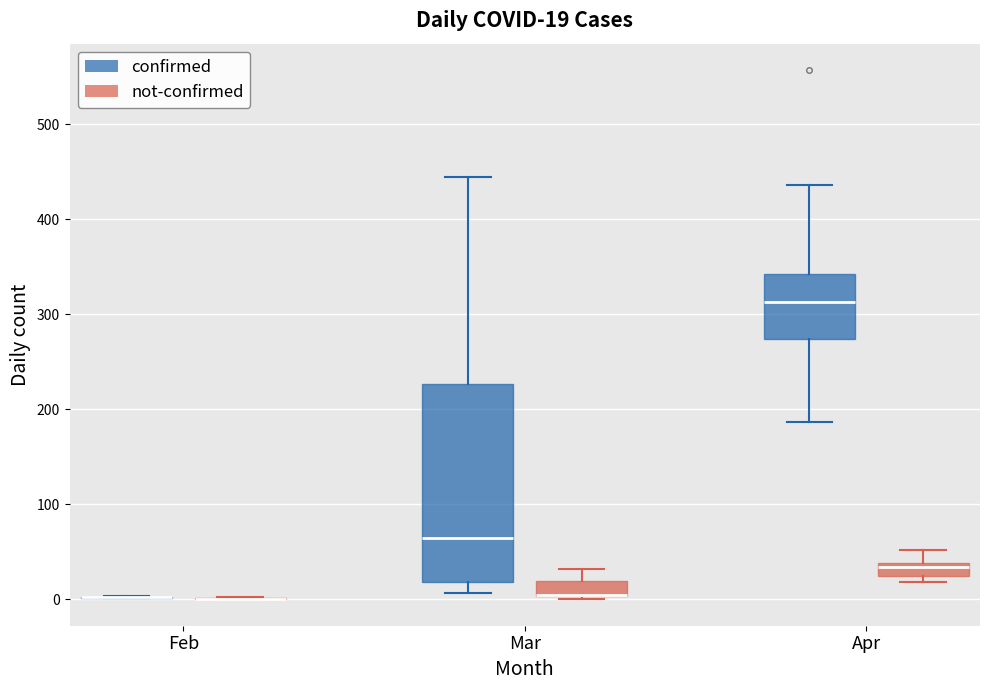

Comparing the boxes themselves (not the whiskers), which one is the tallest?

Mar (confirmed)